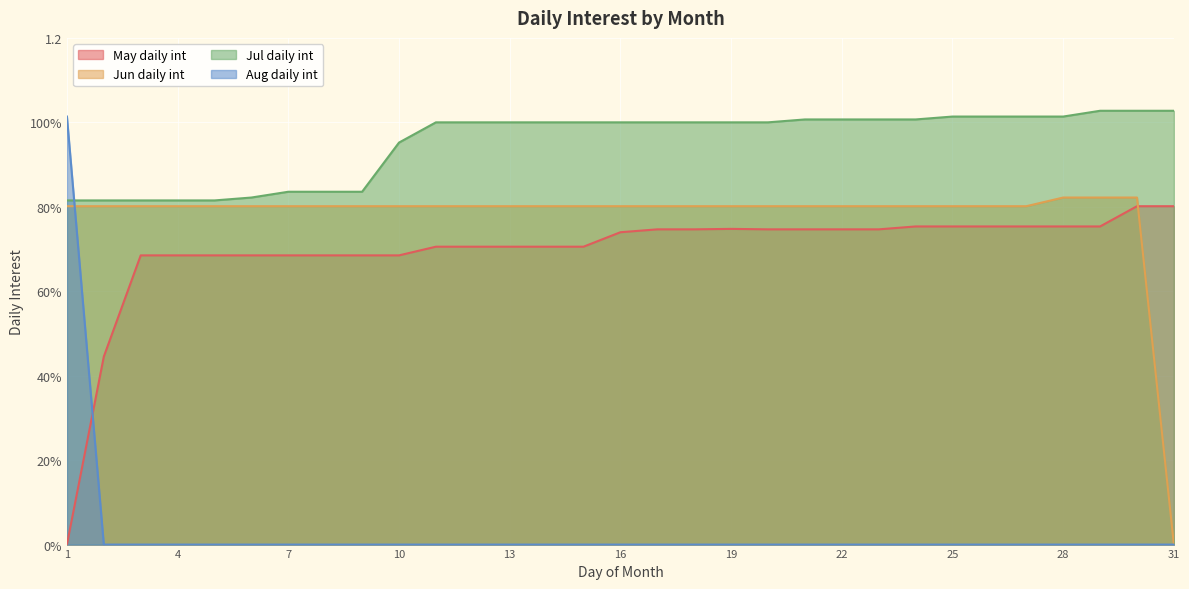

Where is Jul daily int nearest to the value 0?

1